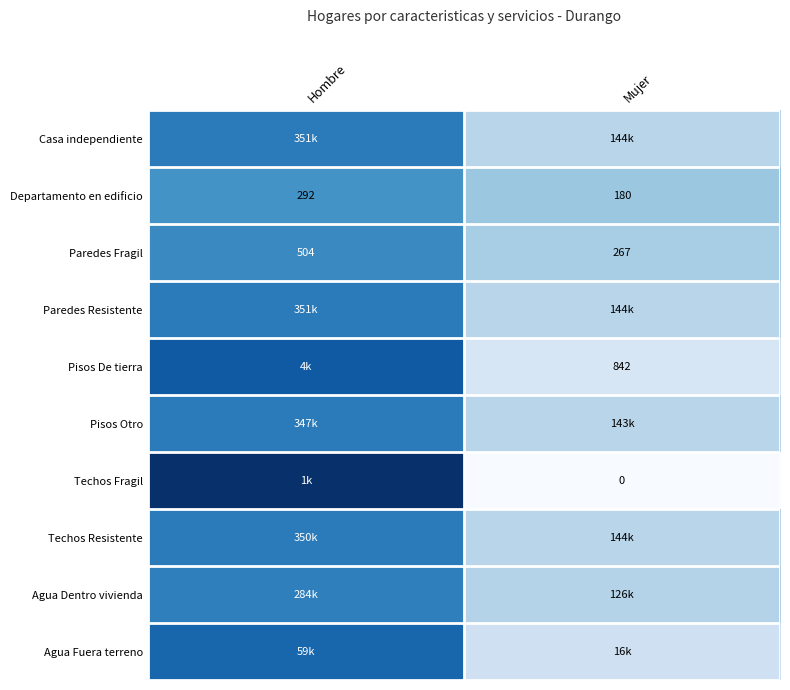

At which label is Departamento en edificio closest to 0?

Mujer